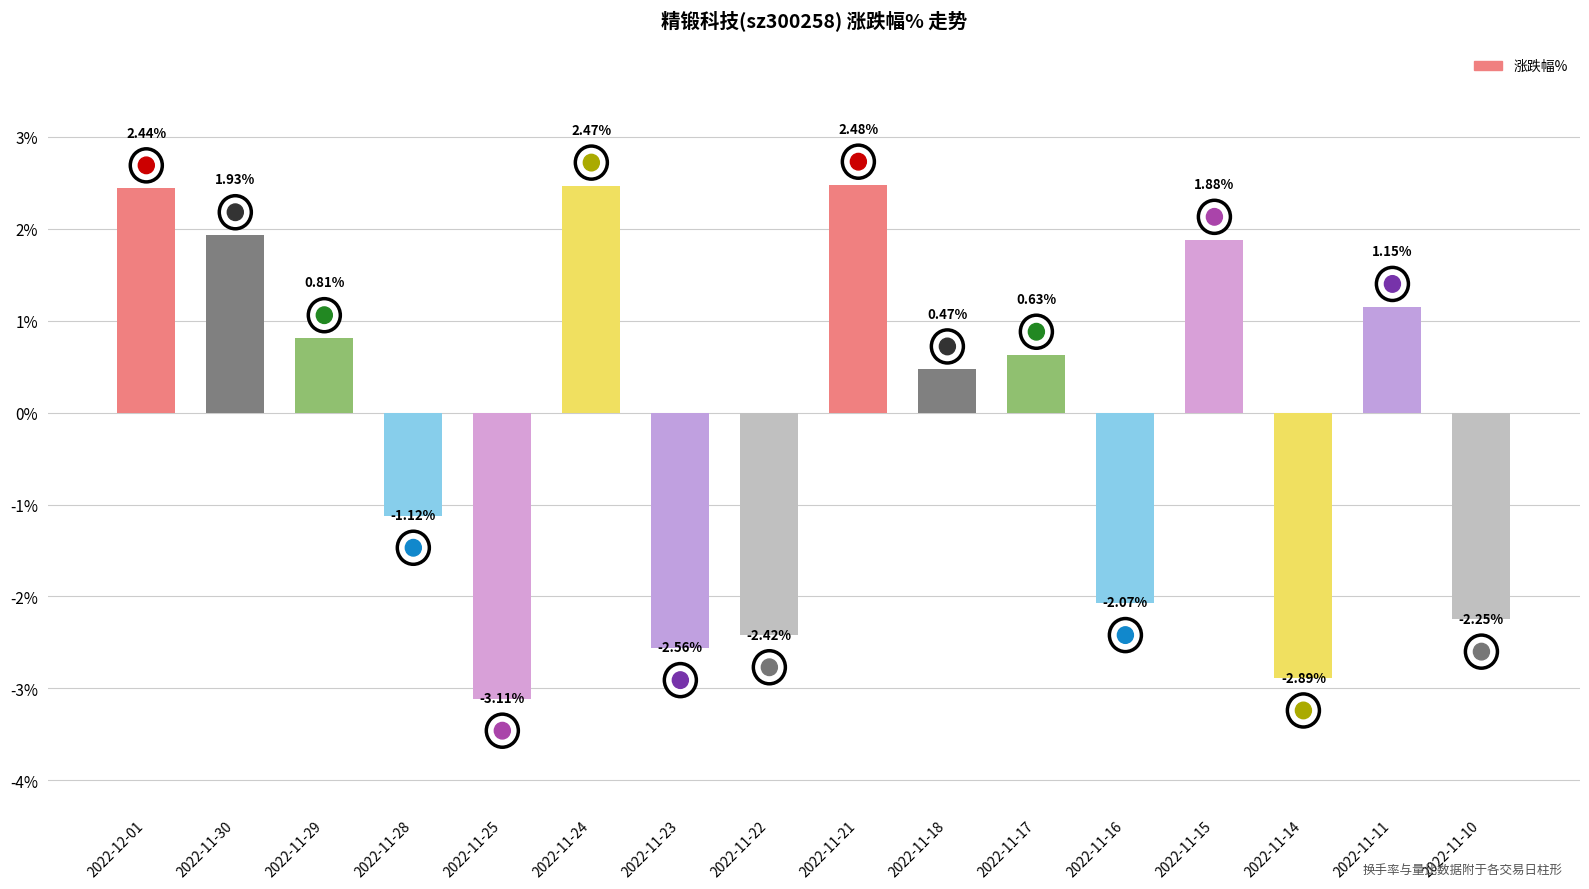

Rank the categories by value from highest to lowest.

2022-11-21, 2022-11-24, 2022-12-01, 2022-11-30, 2022-11-15, 2022-11-11, 2022-11-29, 2022-11-17, 2022-11-18, 2022-11-28, 2022-11-16, 2022-11-10, 2022-11-22, 2022-11-23, 2022-11-14, 2022-11-25